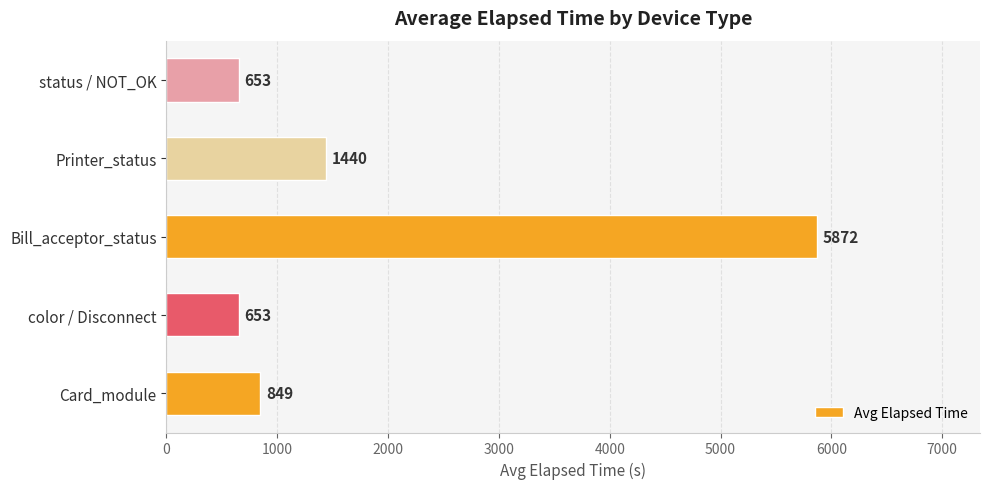

What is the approximate value at Bill_acceptor_status, to the nearest 50?

5850